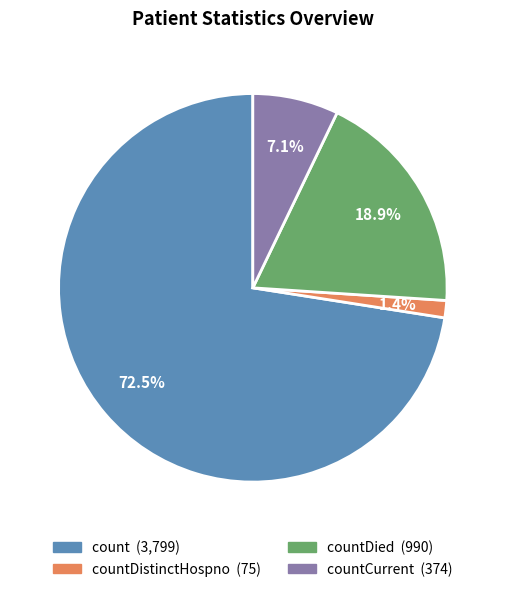

Is there a majority slice in this chart?

Yes